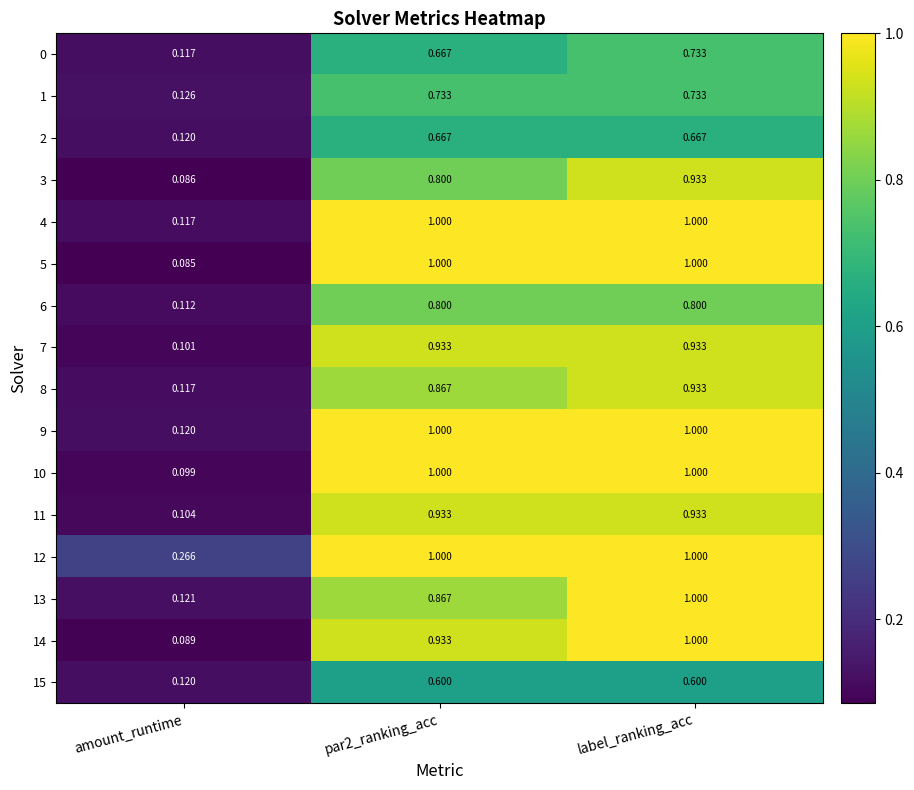

At which category is the sum across all series the highest?

label_ranking_acc